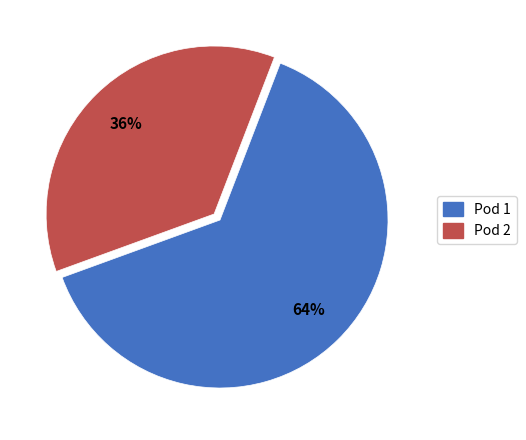

True or false: Pod 2 accounts for 28% of the total.

False